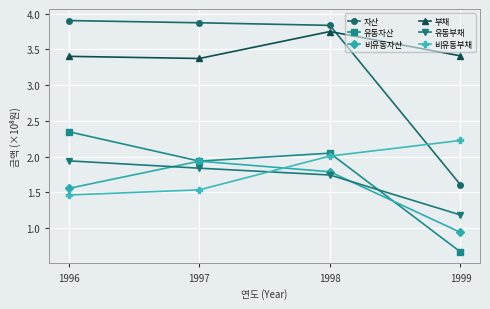

Where is 유동부채 nearest to the value 1?

1999